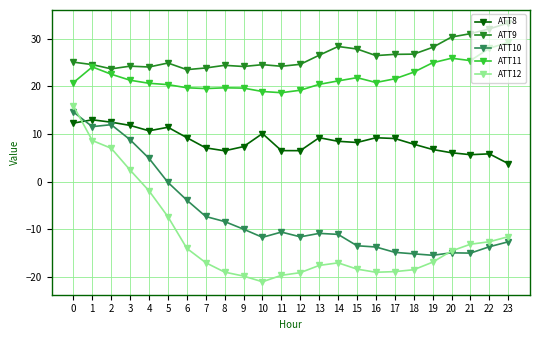

What is the difference between the ATT11 values at 6 and 11?

1.0